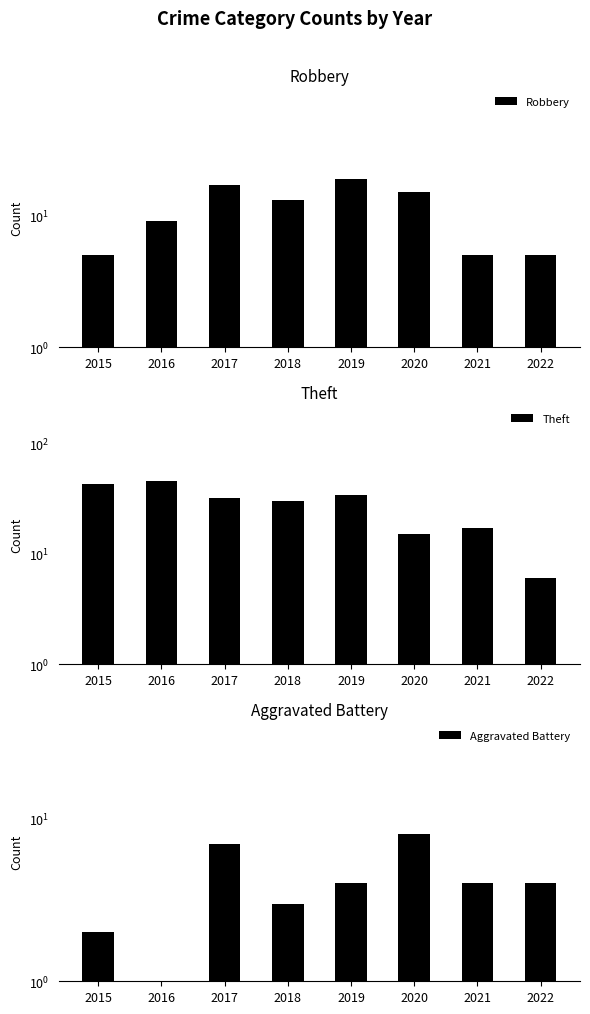

Where is Aggravated Battery nearest to the value 4?

2019